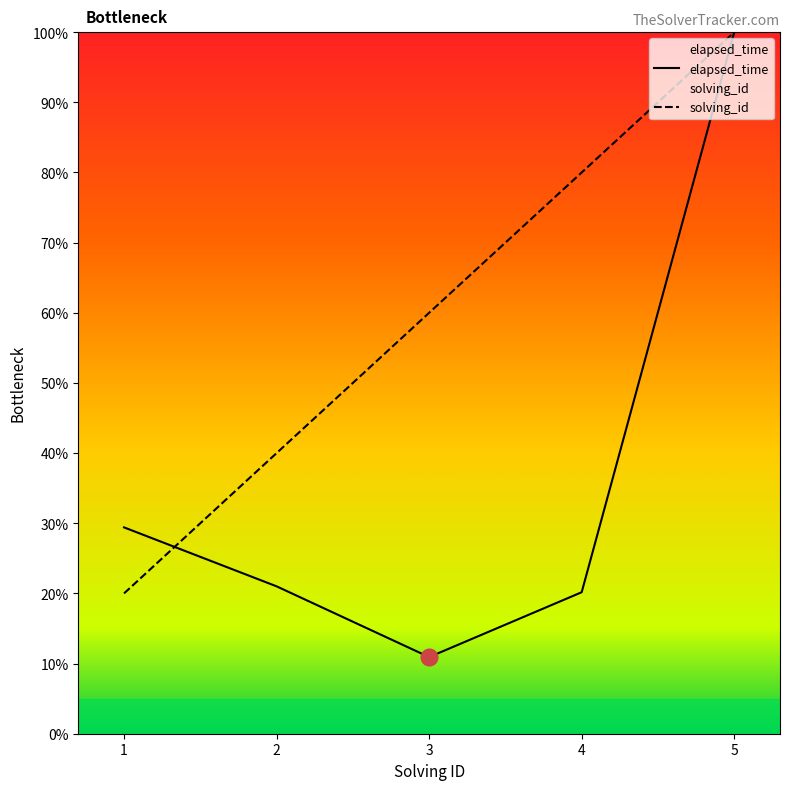

Rank the series at 4 from highest to lowest value.

solving_id, elapsed_time